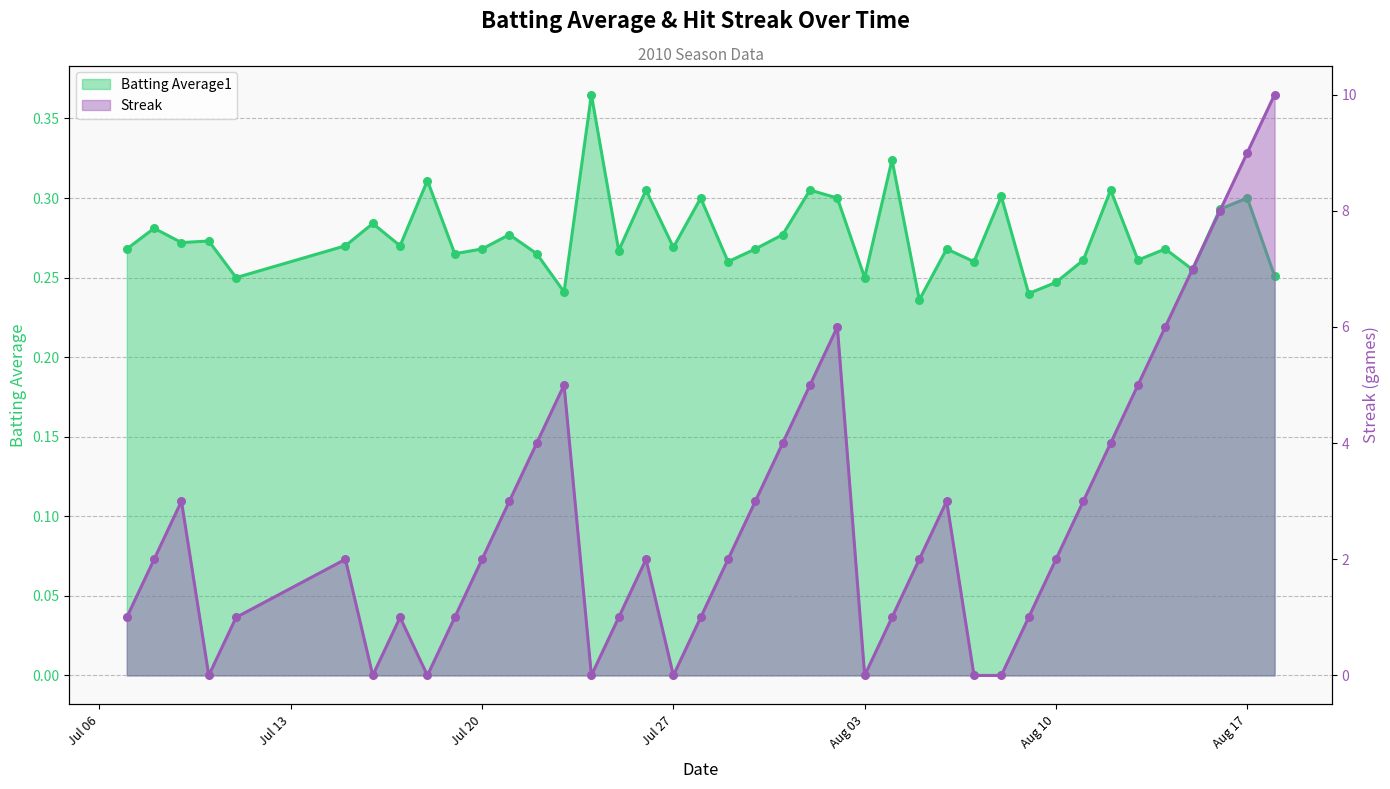

Which series contains the highest Y value?

Streak